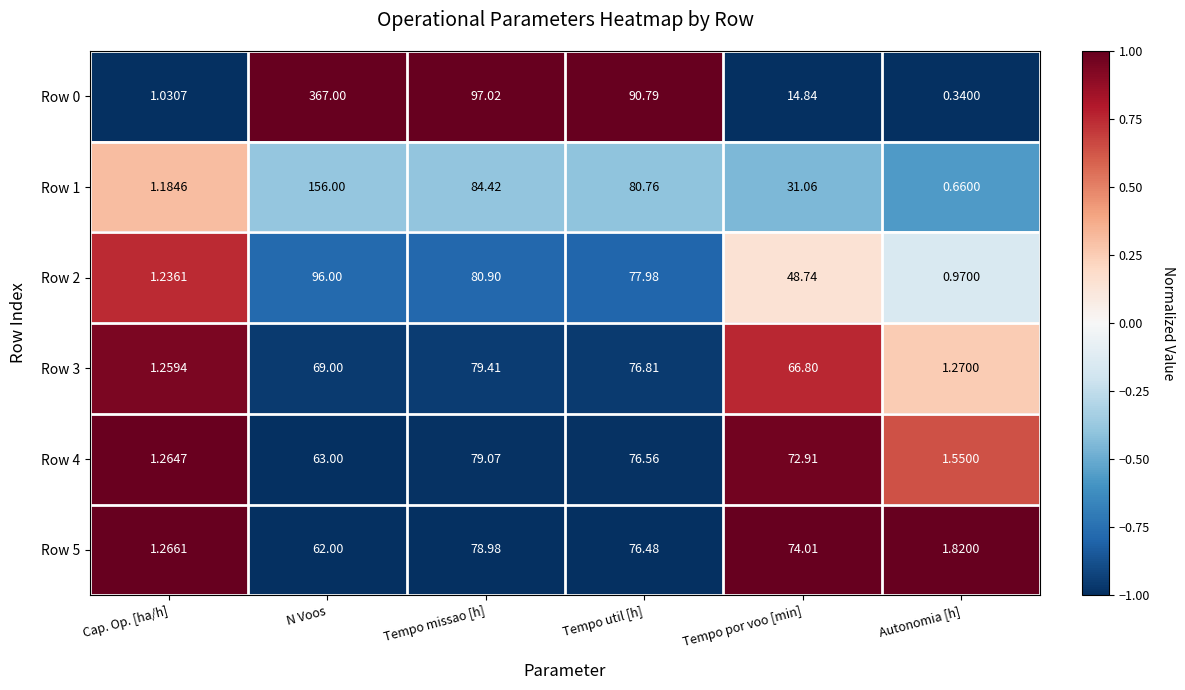

Which series has the largest total across all categories?

Row 0